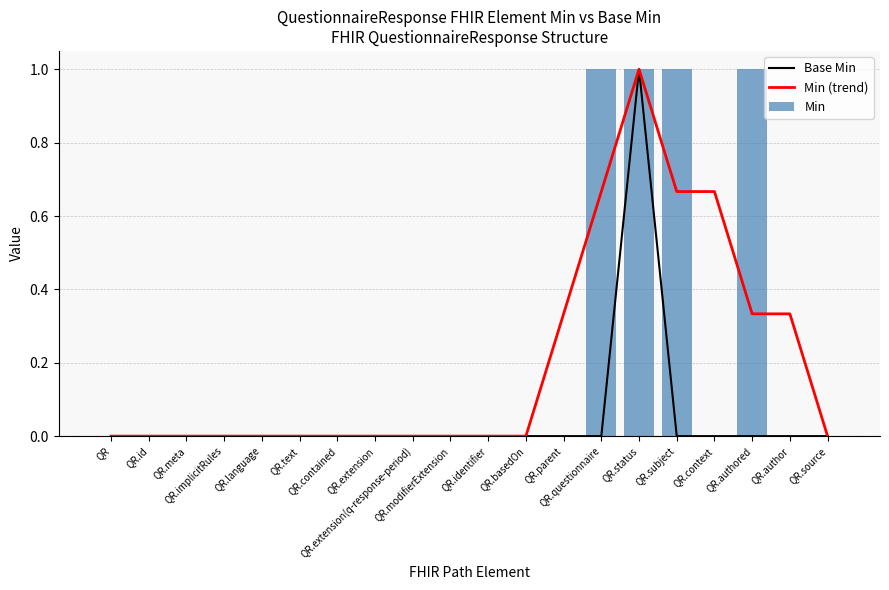

True or false: Min has a value of 0.0 at QR.meta.

True